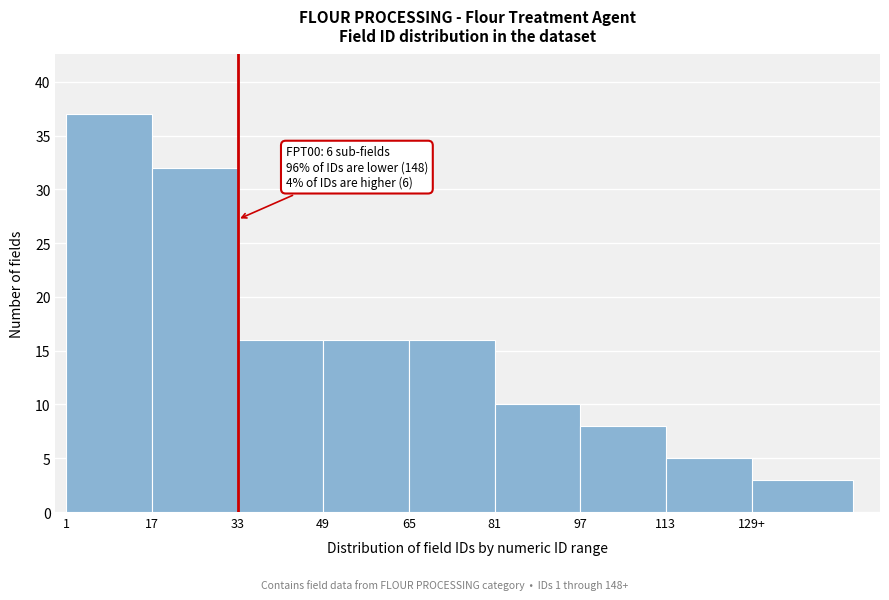

Reading left to right, what are all the values shown in this chart?

37	32	16	16	16	10	8	5	3